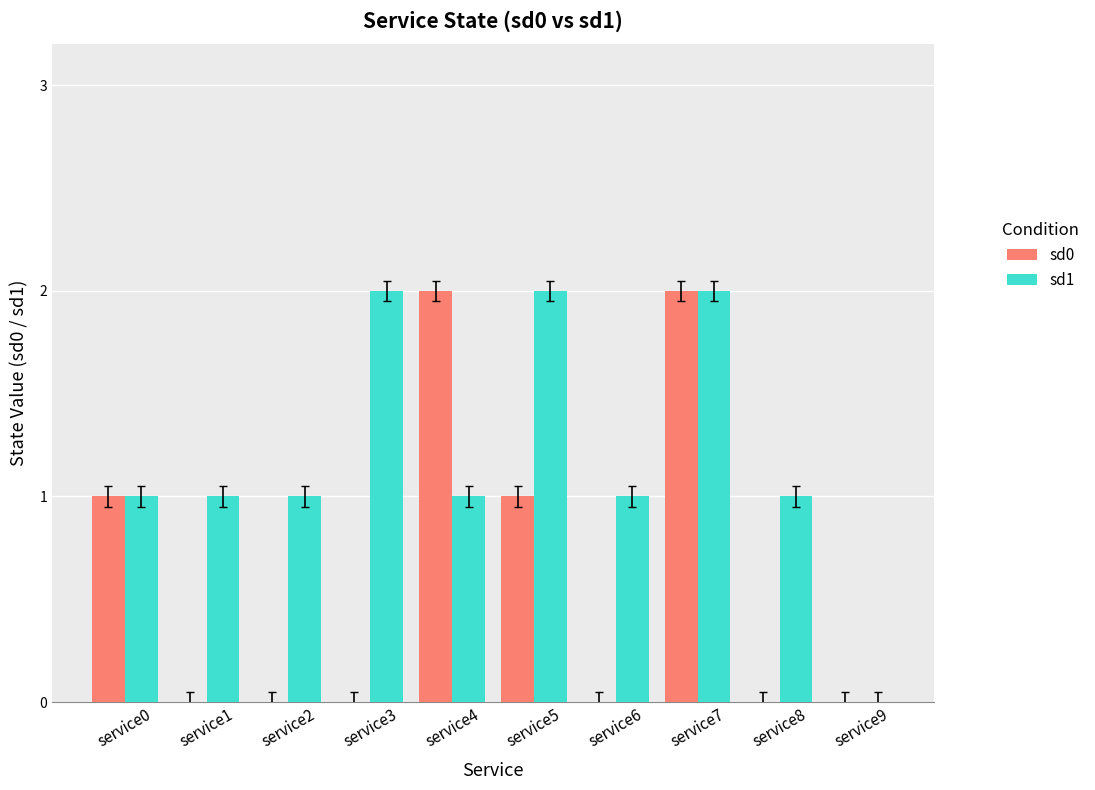

What is the difference between the sd0 values at service4 and service6?

2